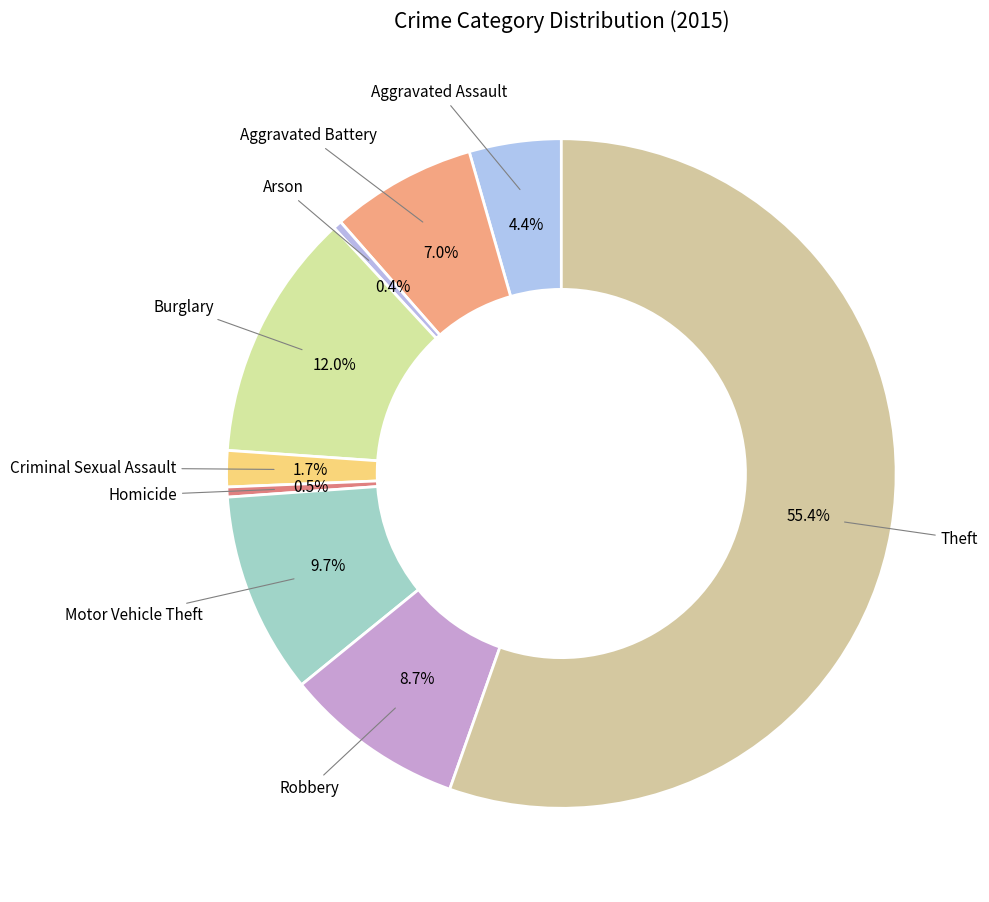

Count the number of slices in the pie.

9